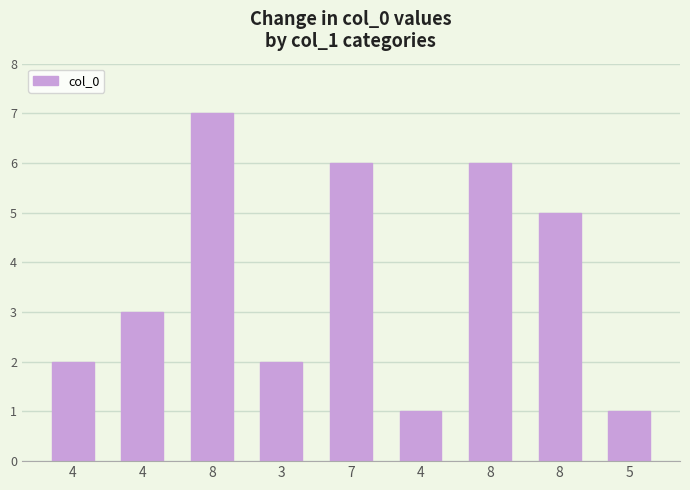

Are the bars horizontal?

No